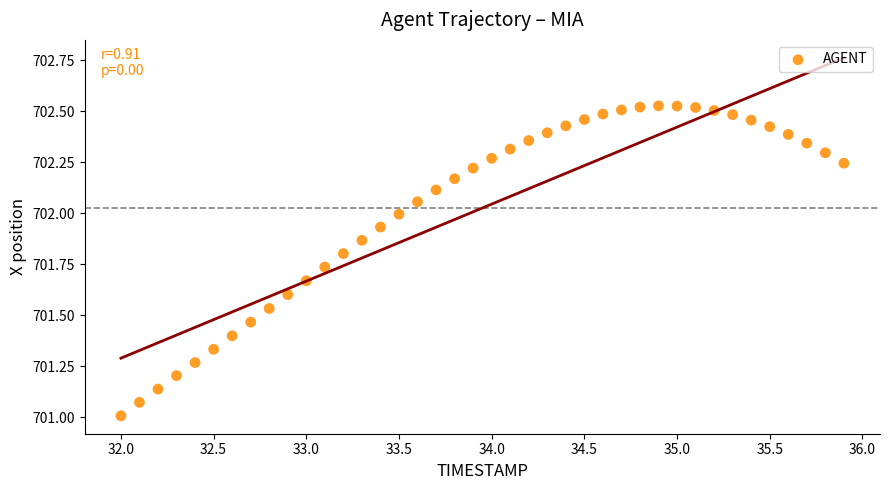

What is the range of X values (max minus min)?

3.9